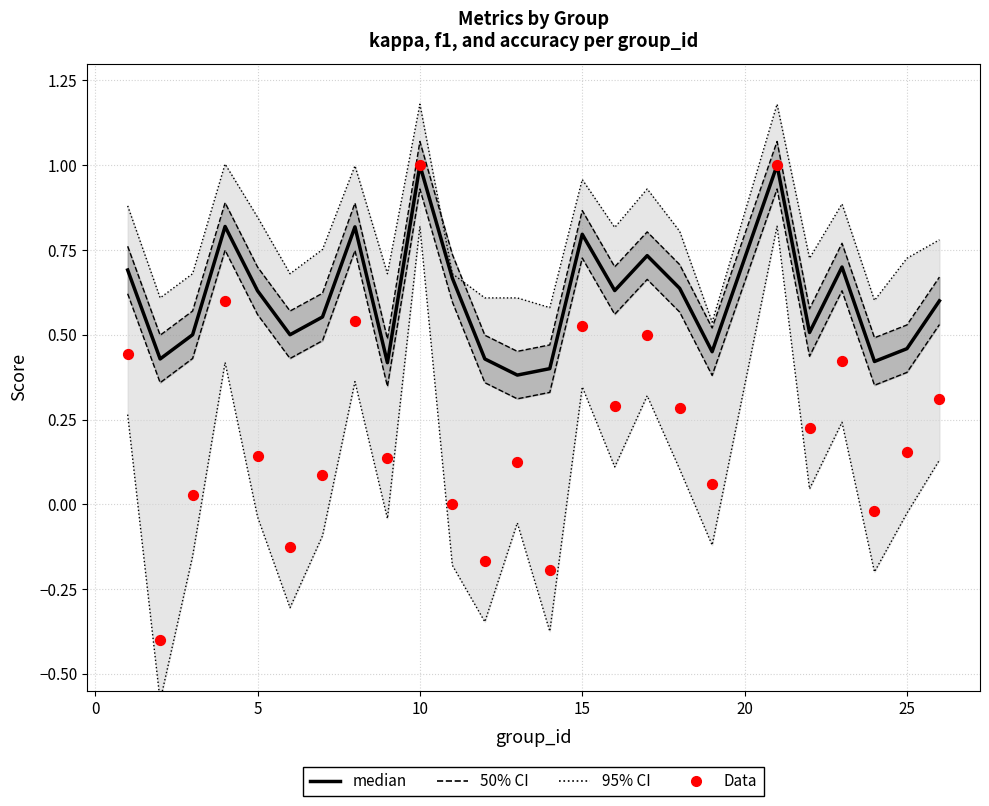

What is the total value across all series at 15?

2.3